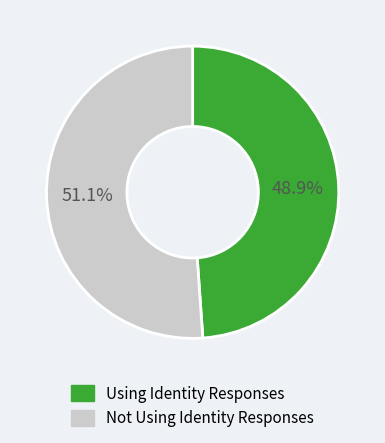

Does Using Identity Responses account for over 50% of the chart?

No